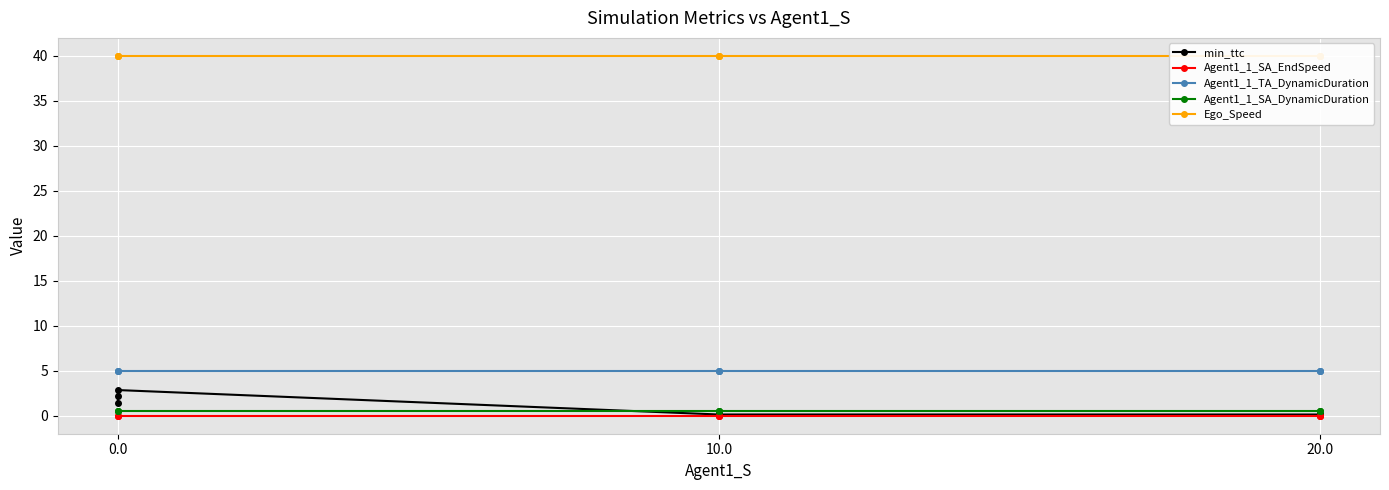

Rank the series by their maximum value, from highest to lowest.

Ego_Speed, Agent1_1_TA_DynamicDuration, min_ttc, Agent1_1_SA_DynamicDuration, Agent1_1_SA_EndSpeed